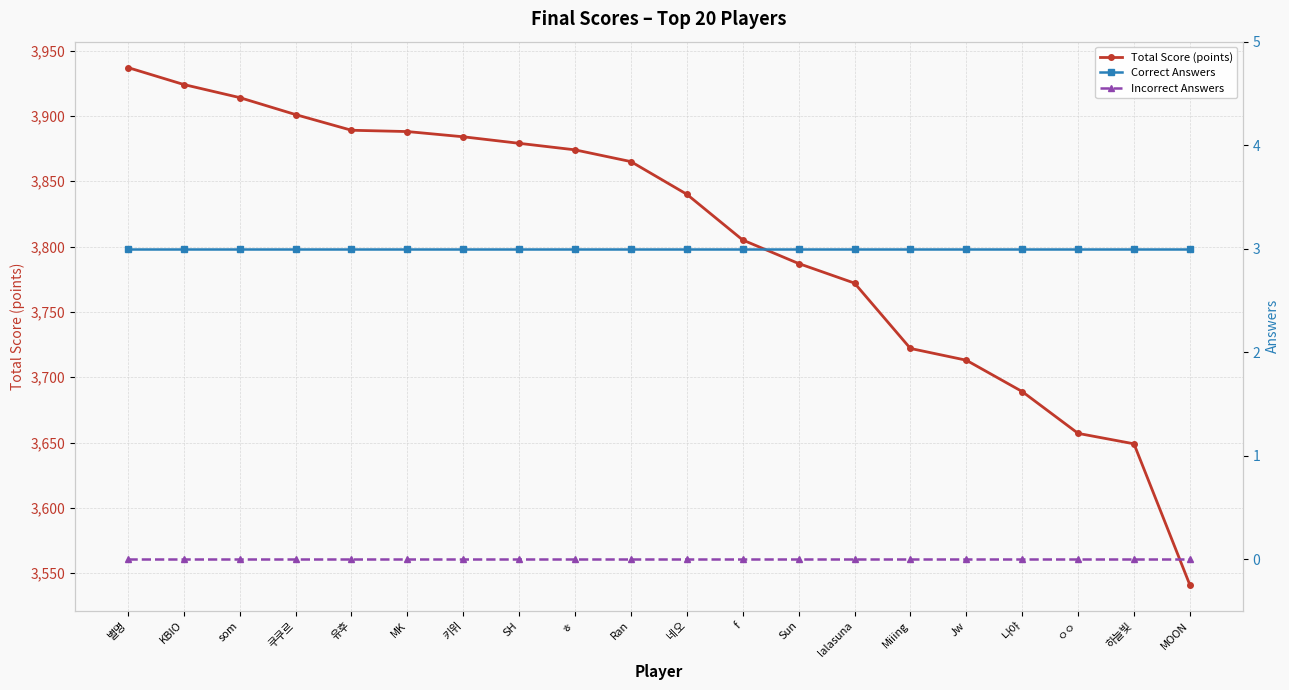

What is the total value across all series at 나야?

3692